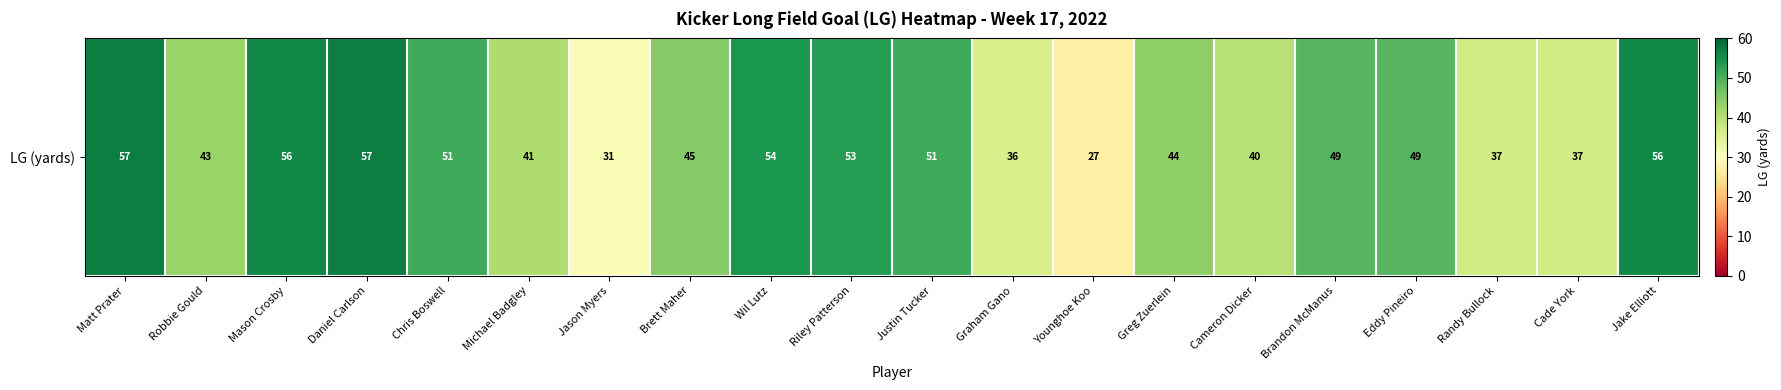

True or false: the data shows 45 at Brett Maher.

True